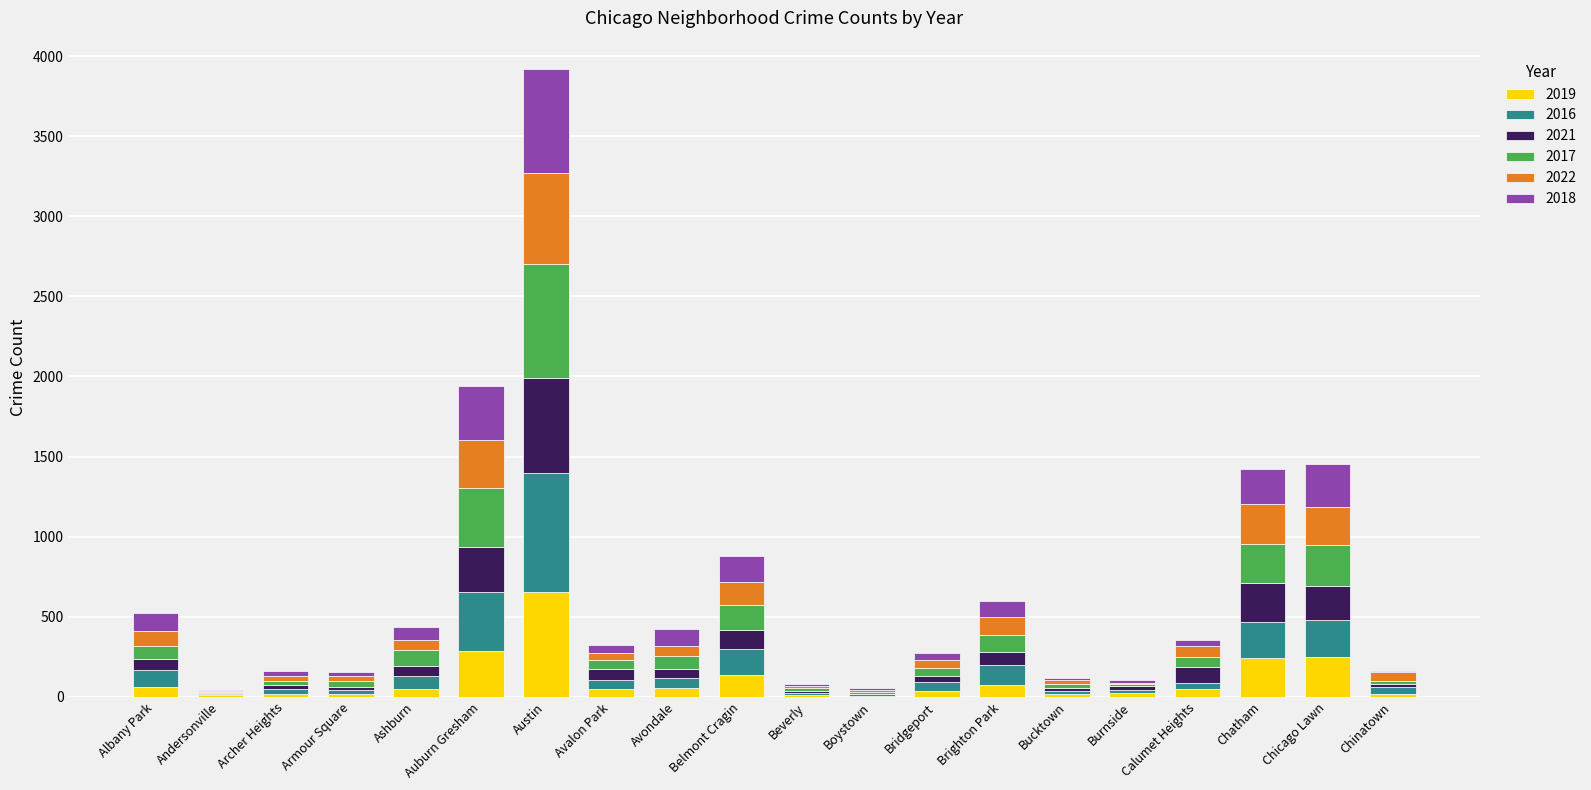

At which category is the sum across all series the highest?

Austin